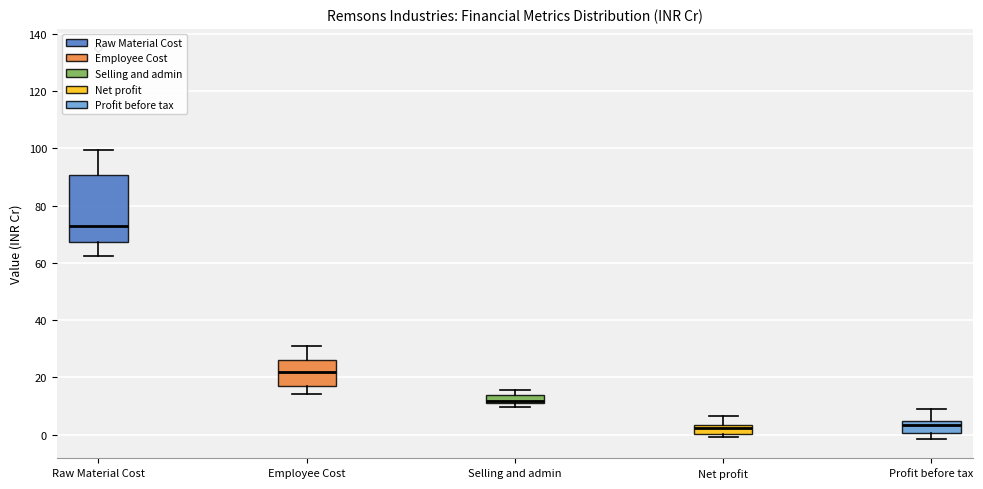

Where is the upper edge of the box for Profit before tax on the y-axis? The values are not printed on the chart, so give them approximately, as read against the axis.

4